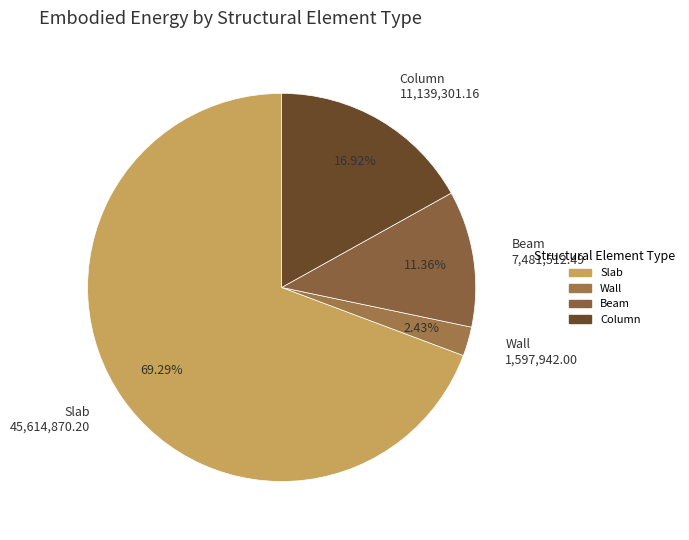

To the nearest percent, what is the average slice percentage?

25%